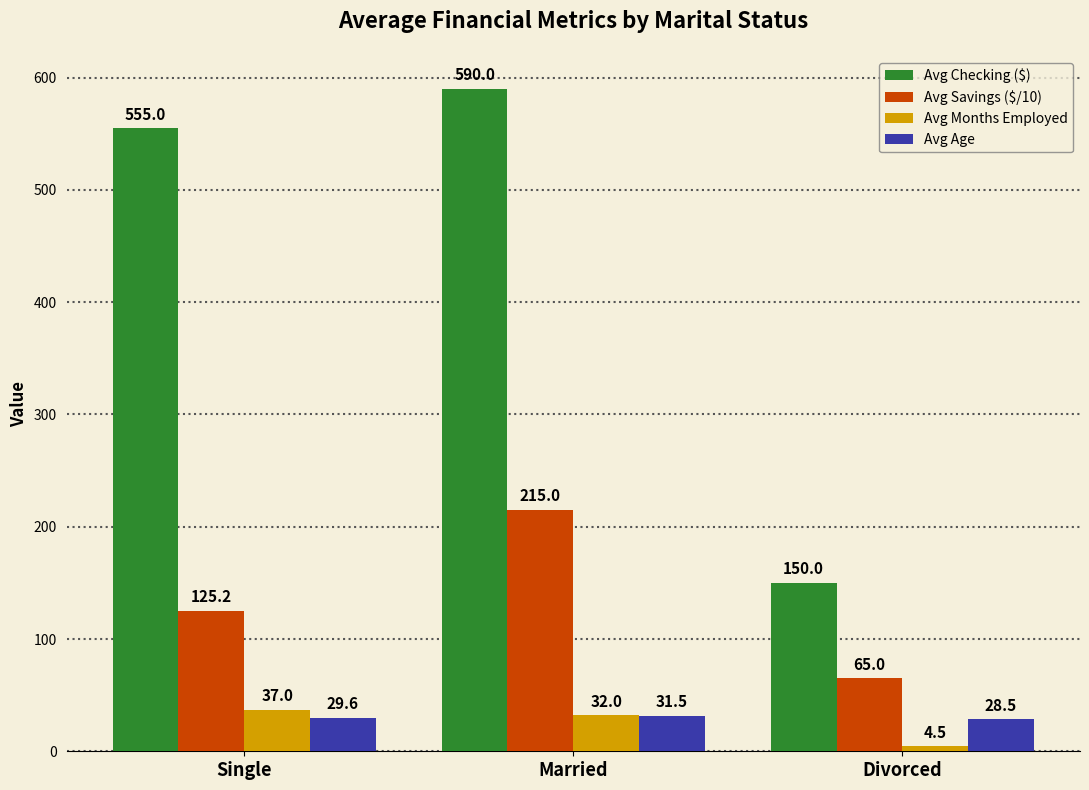

What is the total value across all series at Divorced?

248.0